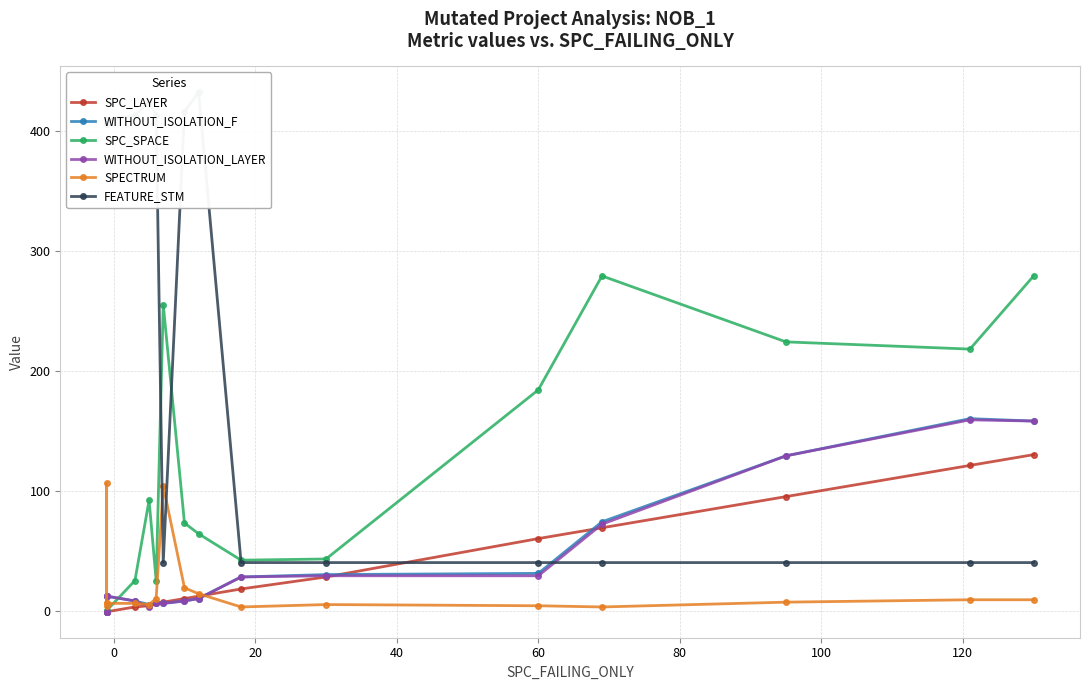

Does the chart have visible grid lines?

Yes